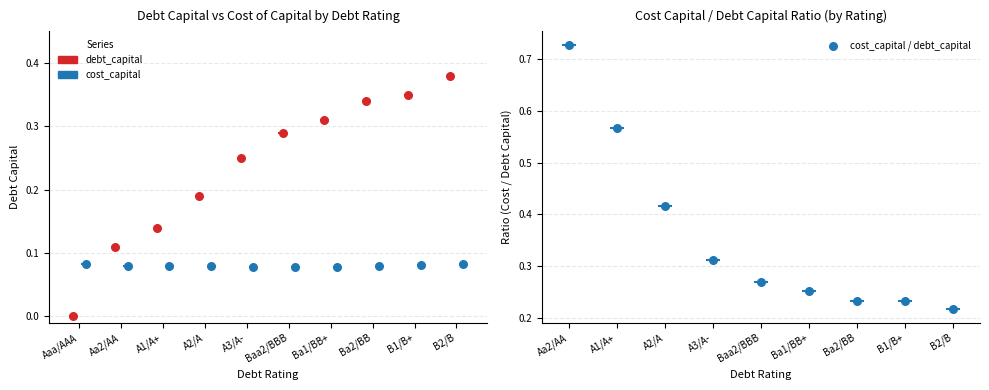

At how many categories does at least one series exceed 0?

10